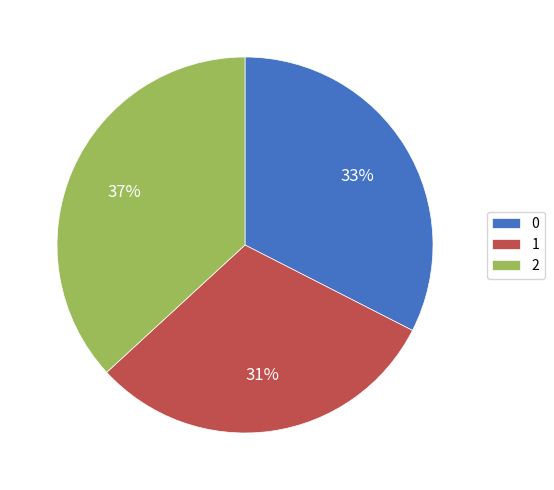

To the nearest percent, what percentage of the pie is 2?

37%